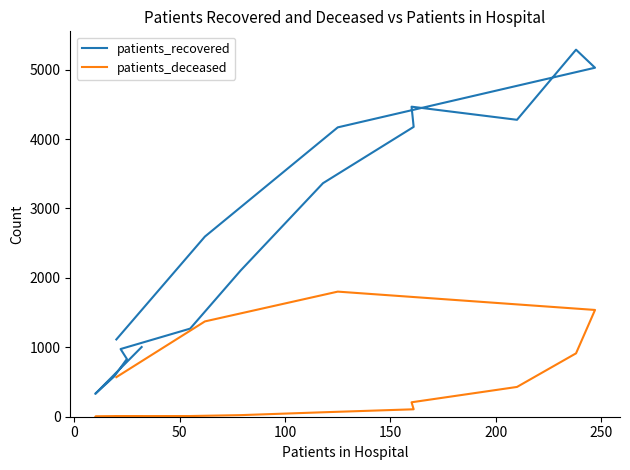

How many series are shown in this chart?

2